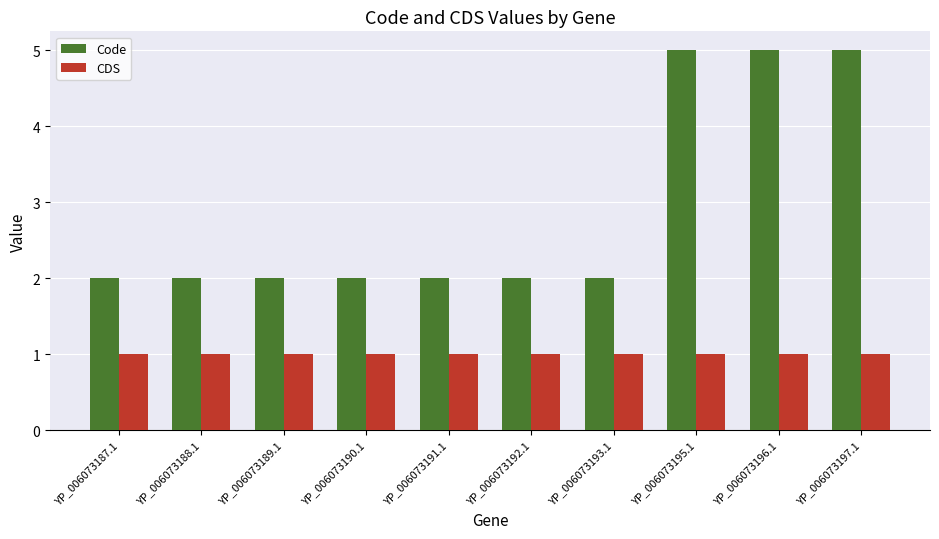

Reading left to right, what are all the values shown in this chart?

Code: YP_006073187.1=2	YP_006073188.1=2	YP_006073189.1=2	YP_006073190.1=2	YP_006073191.1=2	YP_006073192.1=2	YP_006073193.1=2	YP_006073195.1=5	YP_006073196.1=5	YP_006073197.1=5
CDS: YP_006073187.1=1	YP_006073188.1=1	YP_006073189.1=1	YP_006073190.1=1	YP_006073191.1=1	YP_006073192.1=1	YP_006073193.1=1	YP_006073195.1=1	YP_006073196.1=1	YP_006073197.1=1